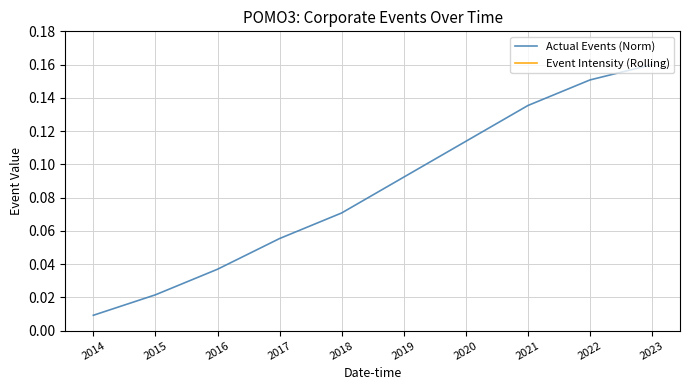

List the labels in order of Event Intensity (Rolling) value, smallest first.

2014, 2023, 2015, 2018, 2022, 2016, 2017, 2020, 2019, 2021